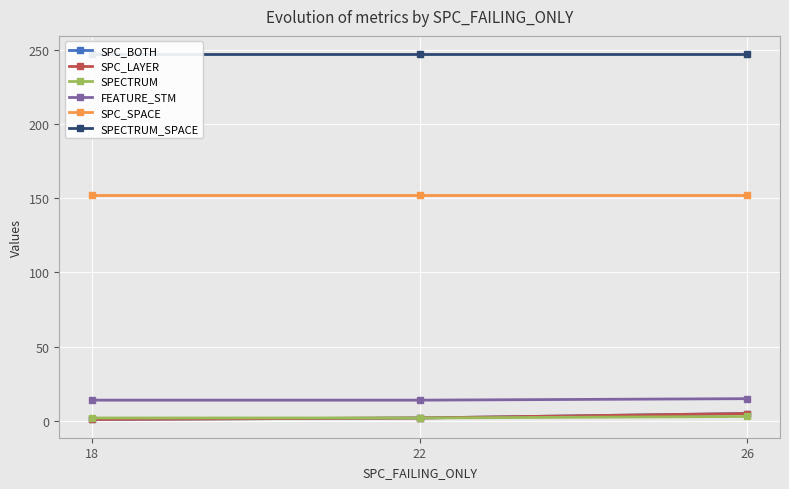

Which category has the highest value across all series?

18